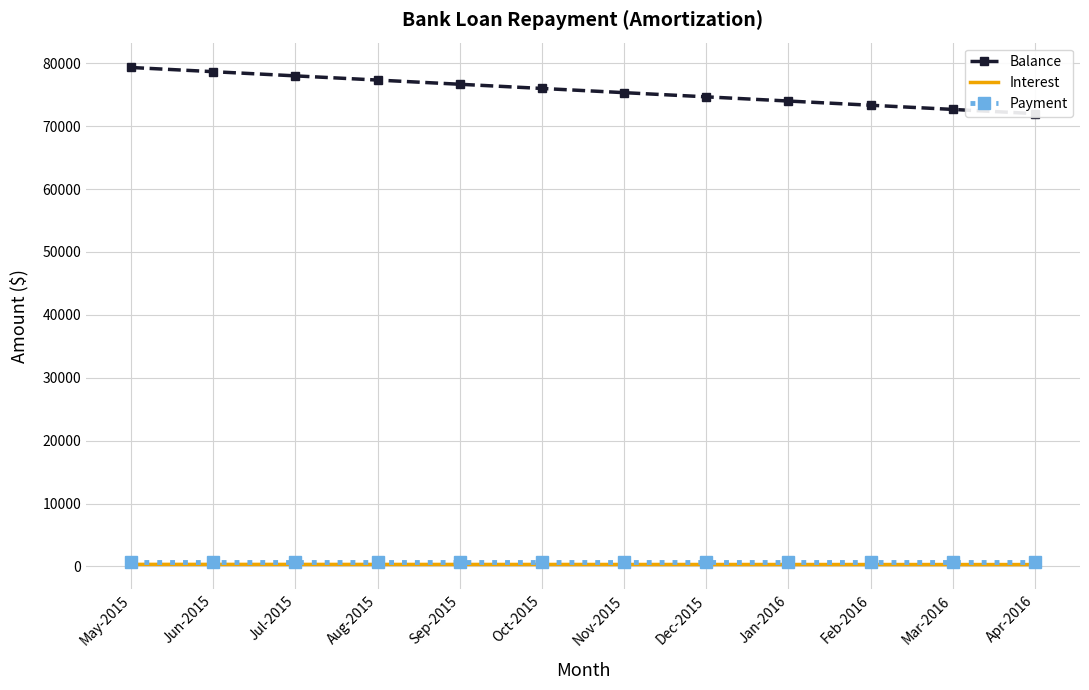

Count the number of data series in this chart.

3